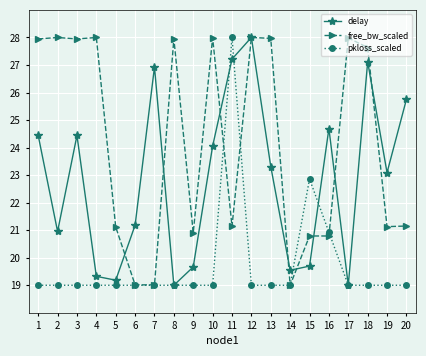

What is the minimum value for delay?

19.0